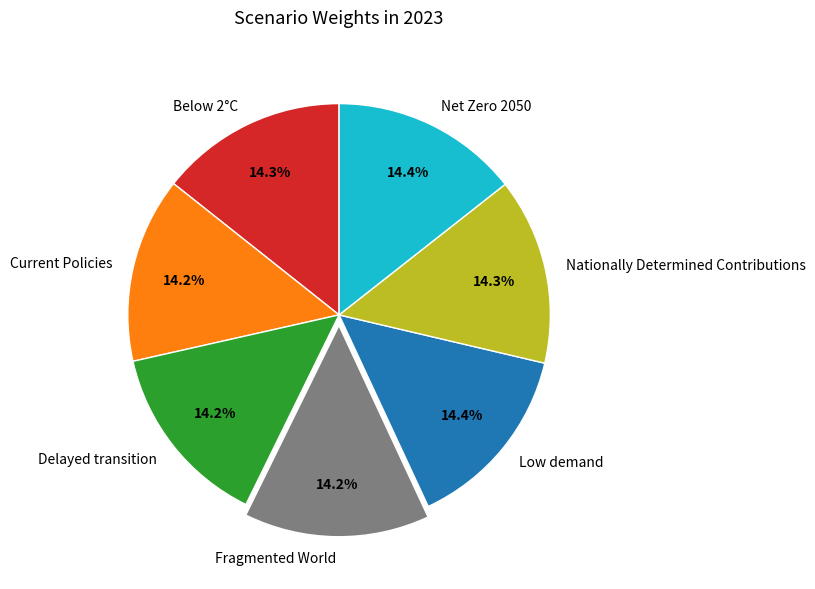

Does Fragmented World represent more than half of the total?

No